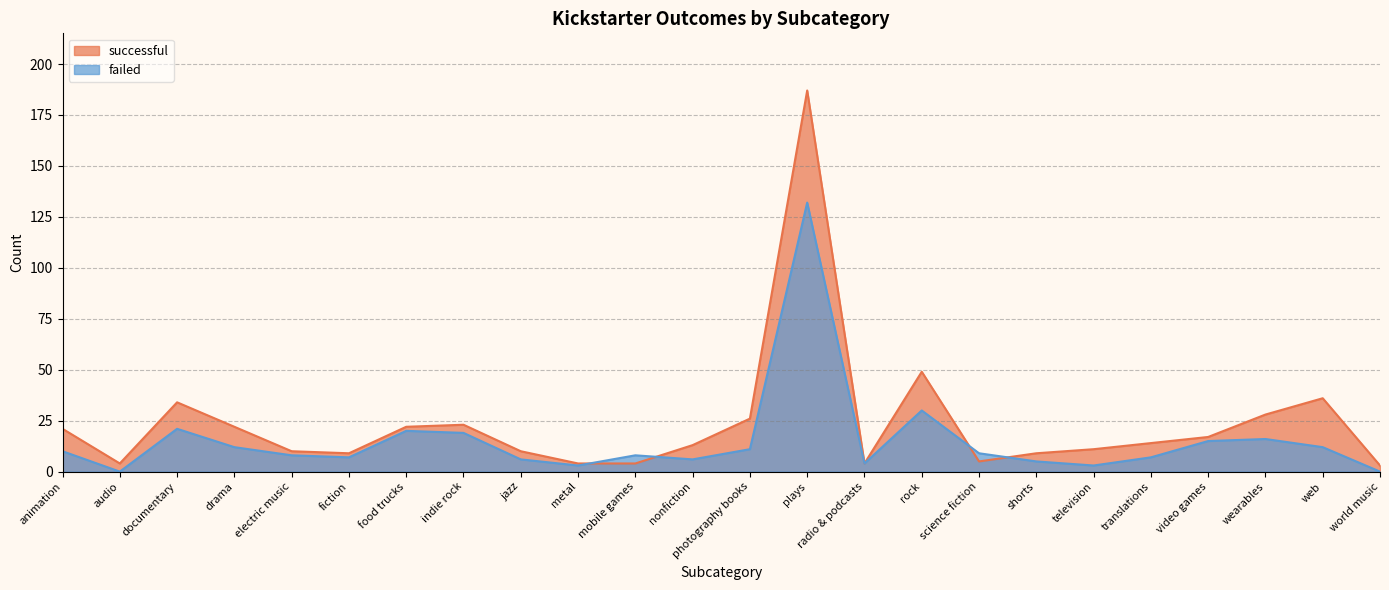

What position from the left is world music?

24